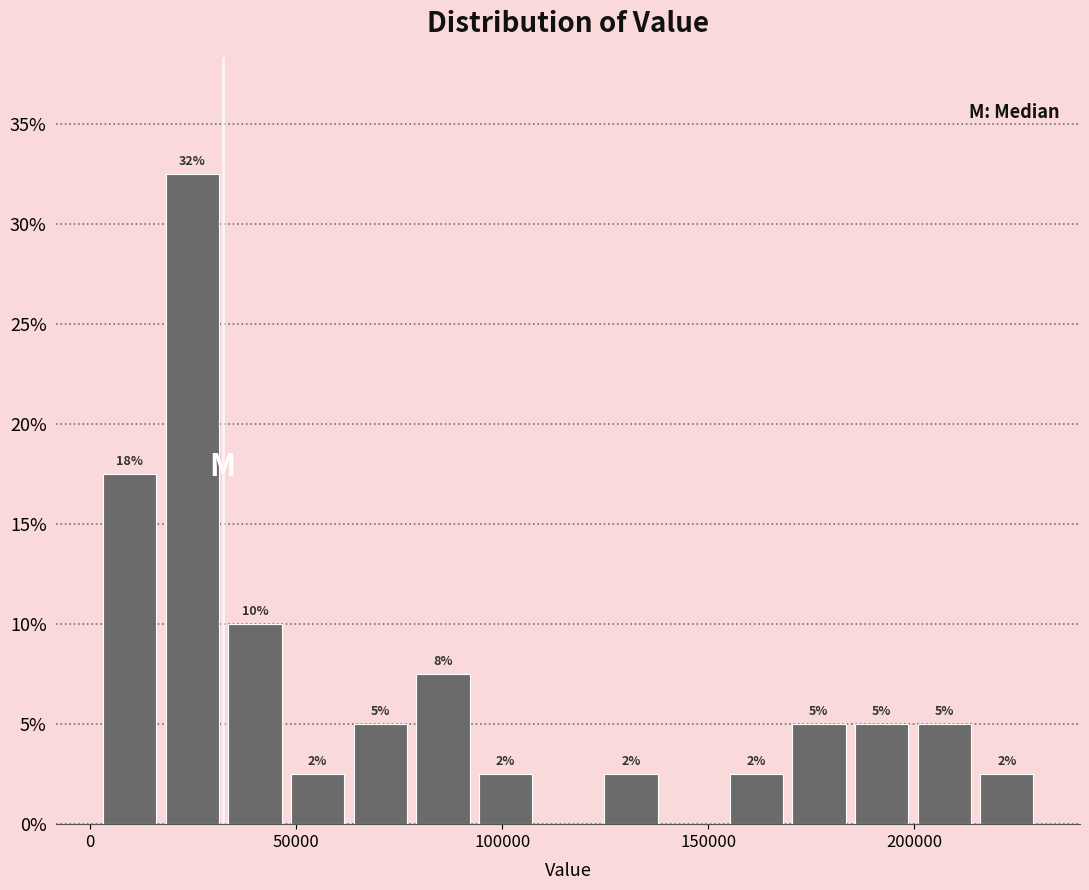

Read against the x-axis, roughly where is the centre of the tallest bar?

25000